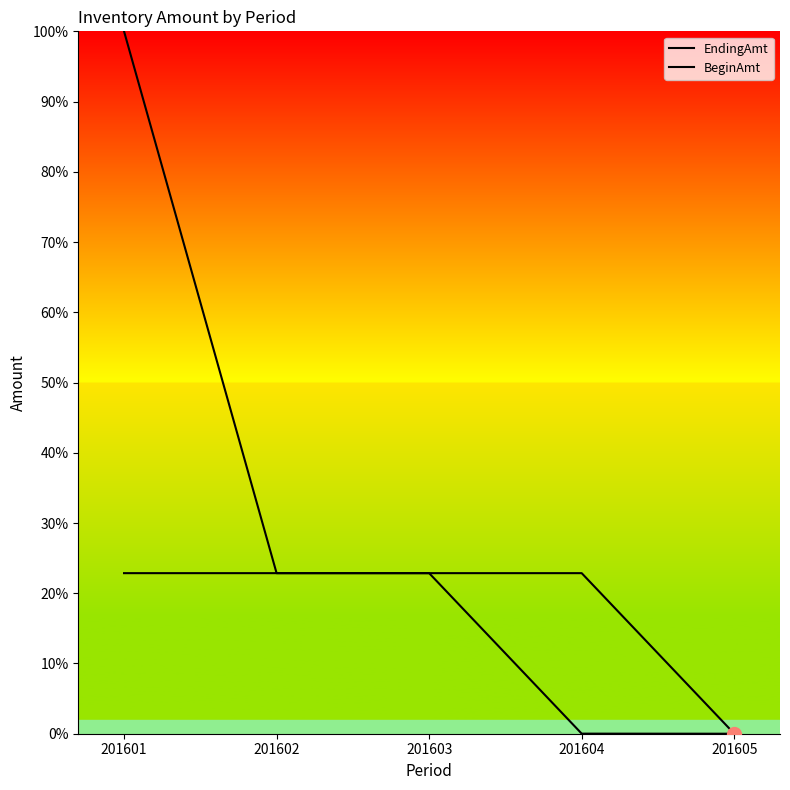

How many lines are shown in the chart?

2